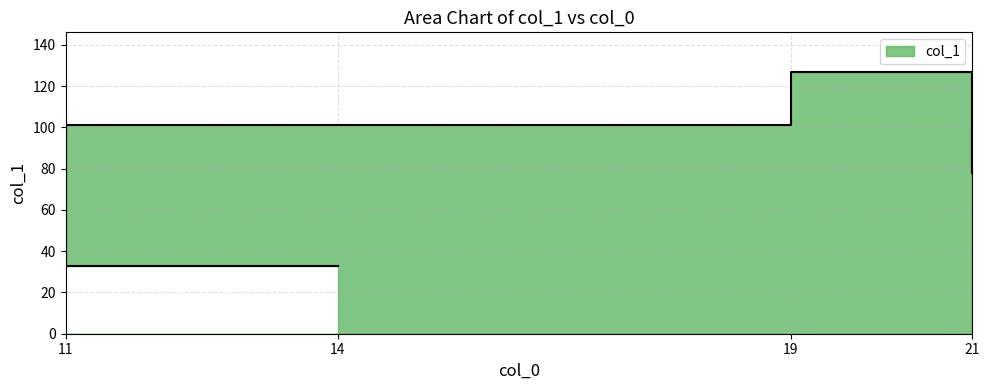

True or false: the data has more than 0 interior local peaks.

True